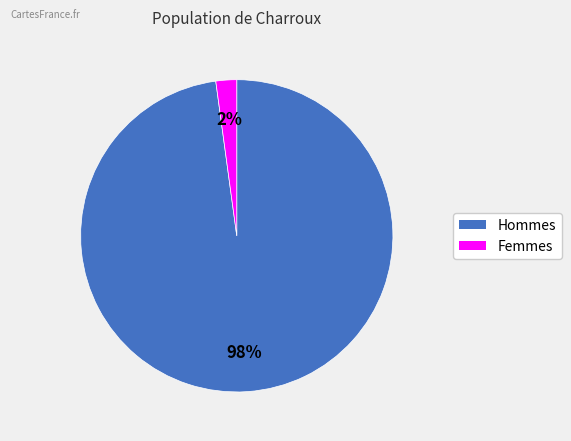

To the nearest percent, what is the difference between the largest and smallest slice percentages?

96%